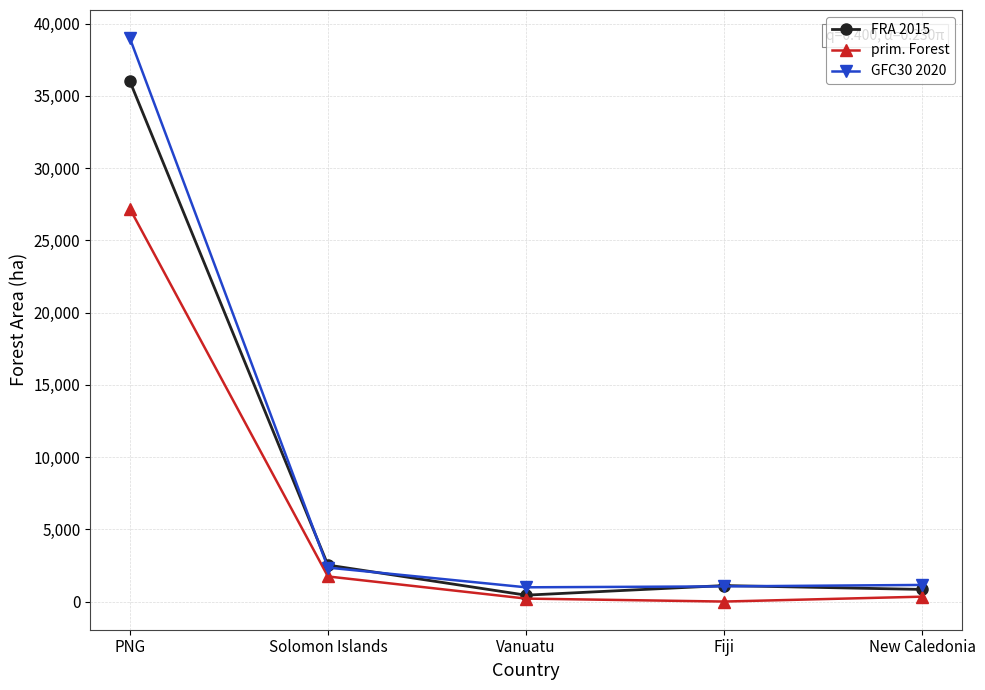

What are all the series names shown in the legend?

FRA 2015, prim. Forest, GFC30 2020